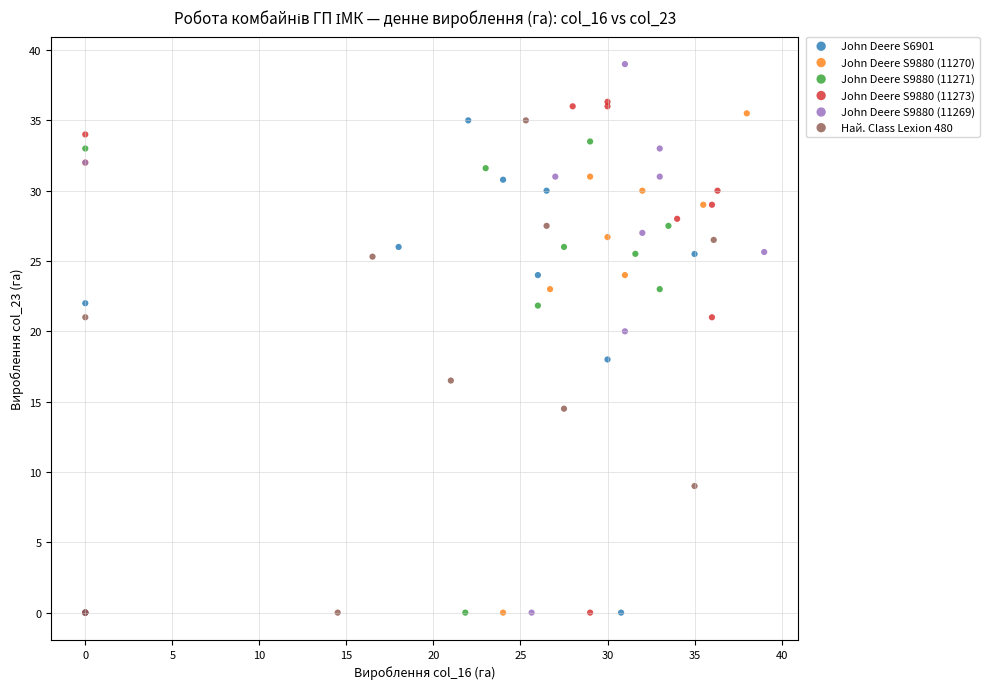

Which series contains the highest Y value?

John Deere S9880 (11269)